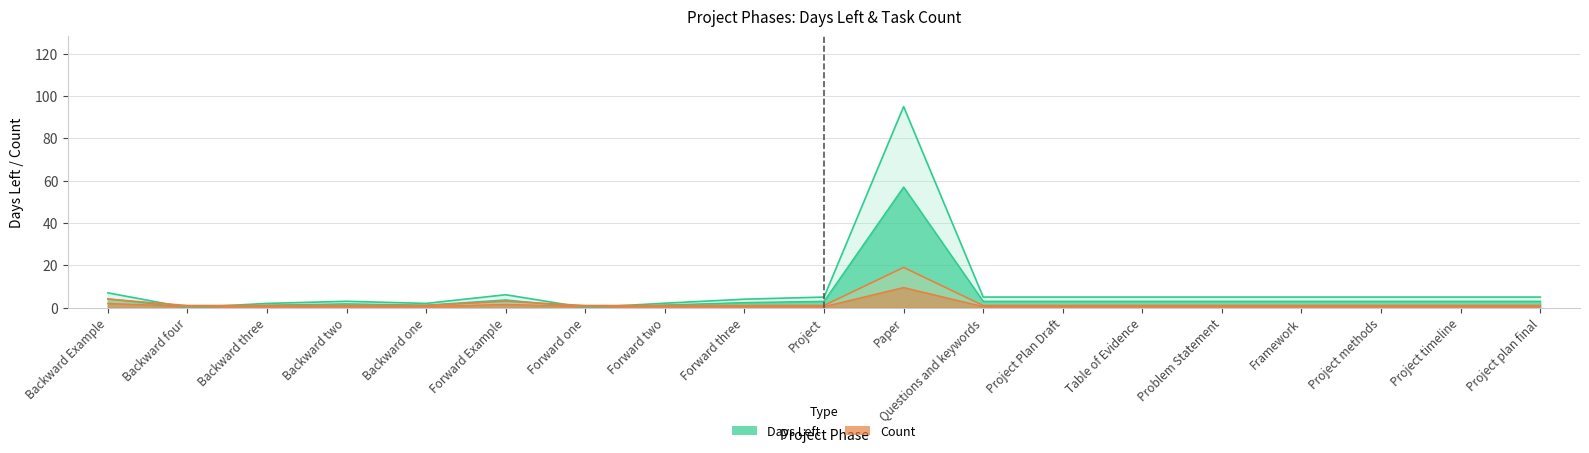

Reading left to right, what are all the values shown in this chart?

Days Left: 7.0	0.0	2.0	3.0	2.0	6.1	0.0	2.1	4.0	5.0	95.0	5.0	5.0	5.0	5.0	5.0	5.0	5.0	5.0
Count: 4.0	1.0	1.0	1.0	1.0	3.0	1.0	1.0	1.0	1.0	19.0	1.0	1.0	1.0	1.0	1.0	1.0	1.0	1.0